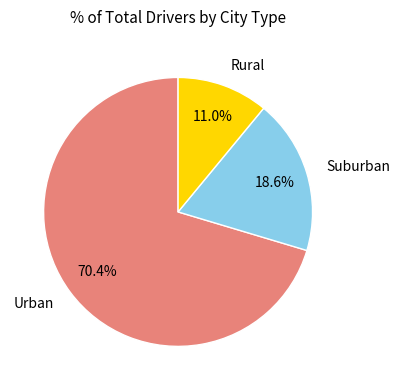

How much of the chart is everything except Urban?

29.6%